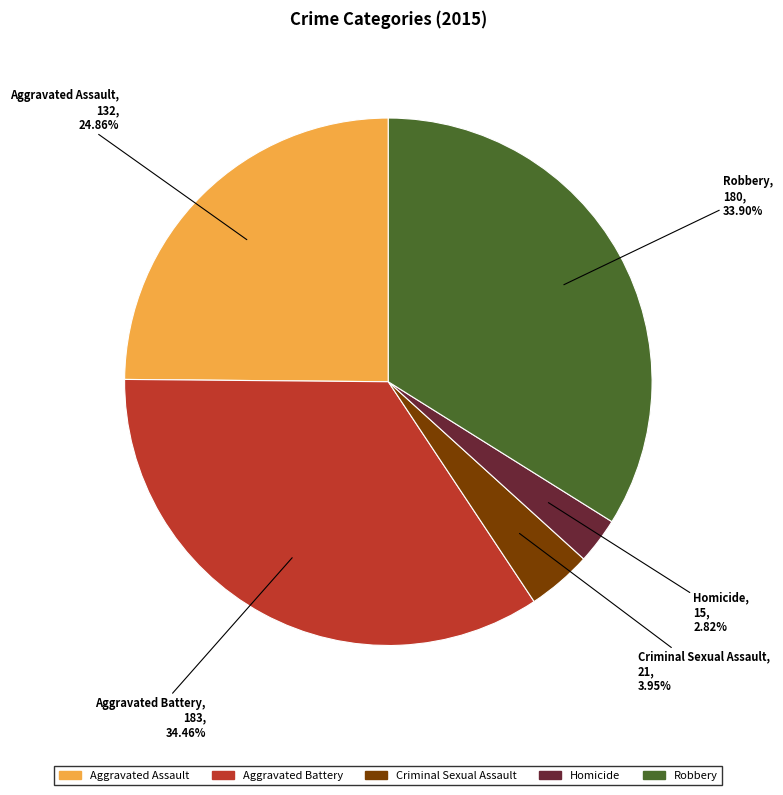

Which has a higher value, Robbery or Aggravated Assault?

Robbery